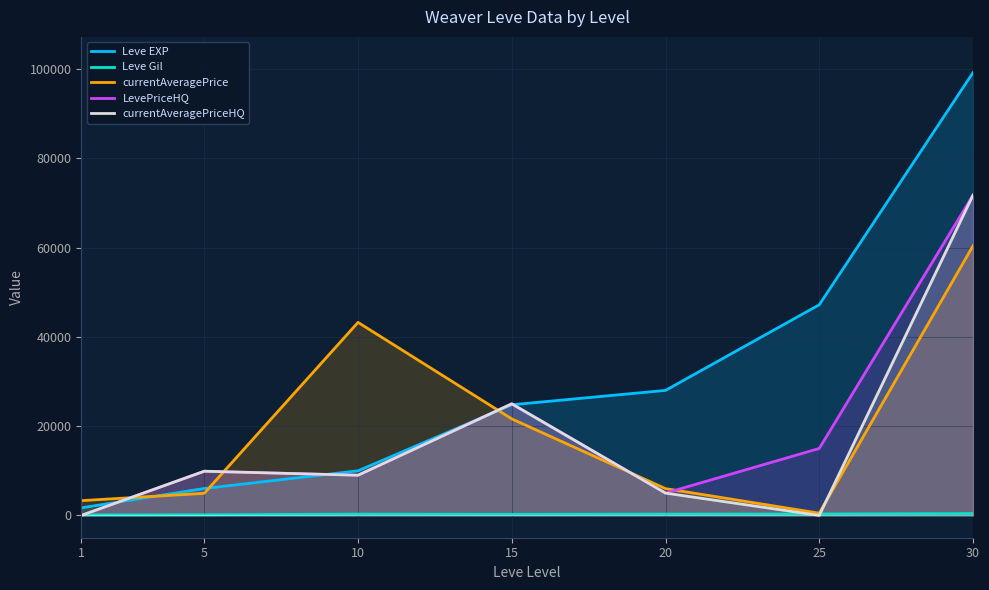

At which category does the chart reach its minimum across all series?

1